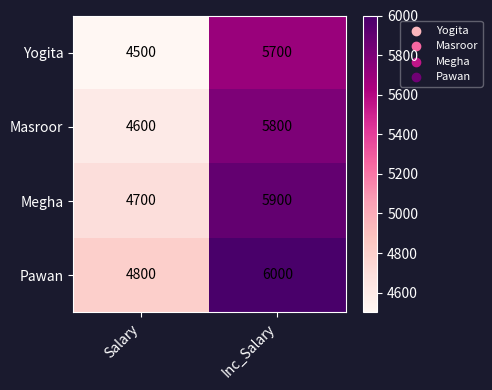

Is it true that Megha equals 4700 at Salary?

True